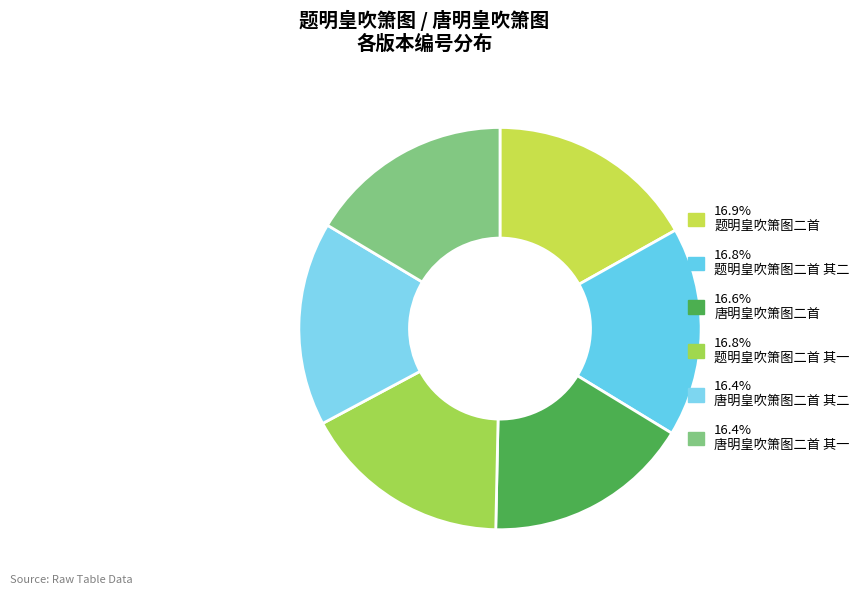

How many segments does this pie chart have?

6